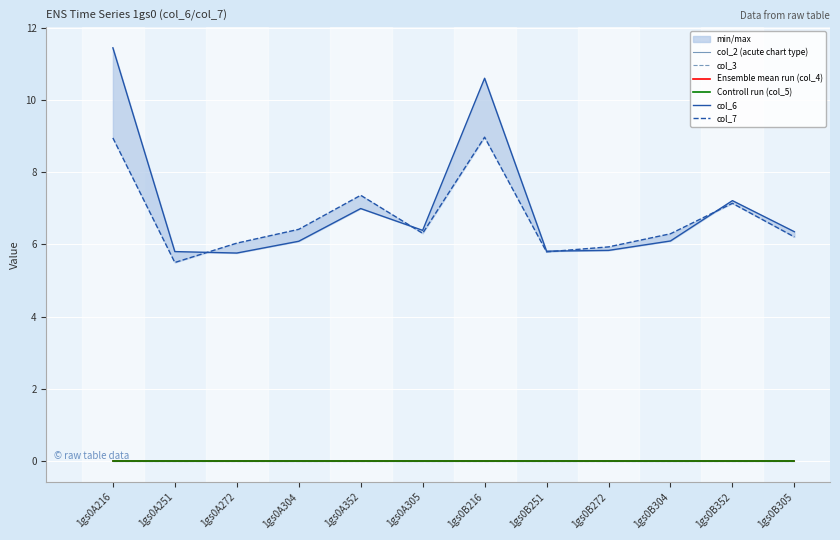

How many lines are shown in the chart?

6